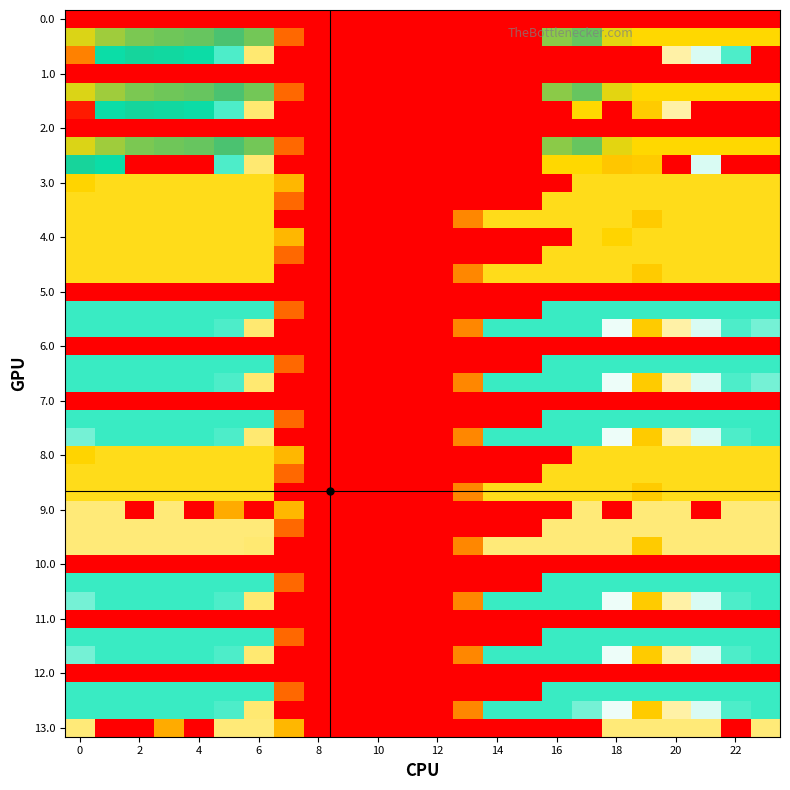

At which category is the sum across all series the highest?

2